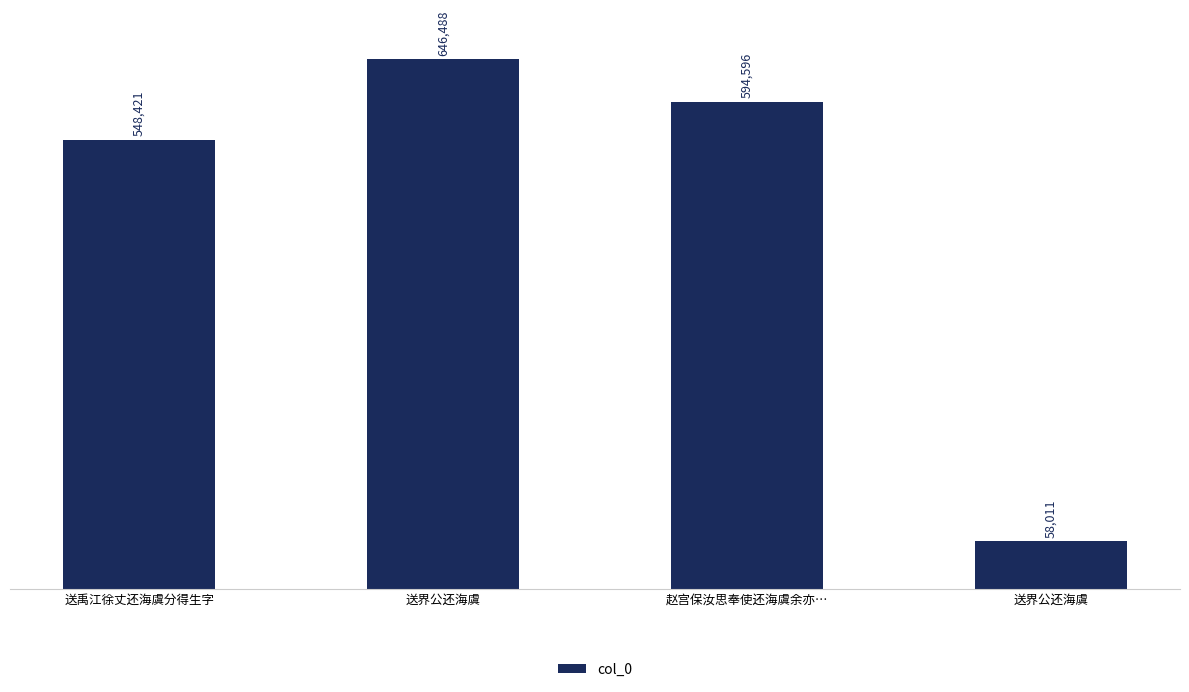

Approximately how many times larger is the value at 送禹江徐丈还海虞分得生字 compared to 送界公还海虞?

9.5